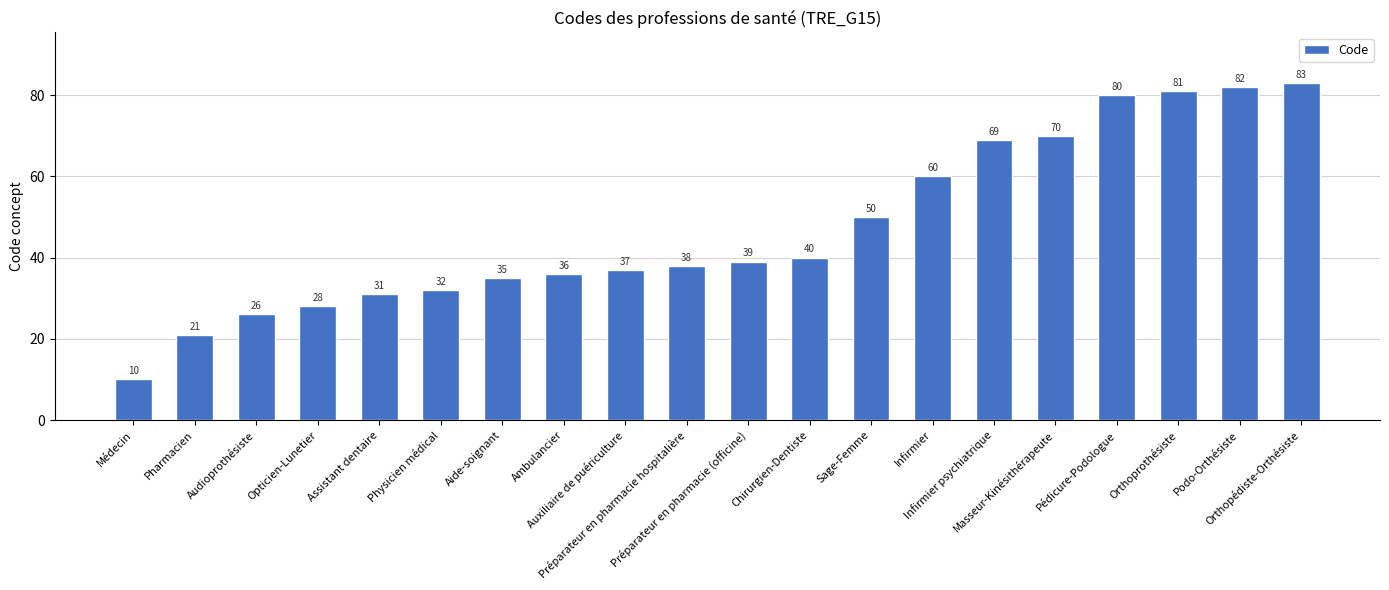

What is the change in value from Physicien médical to Préparateur en pharmacie (officine)?

+7